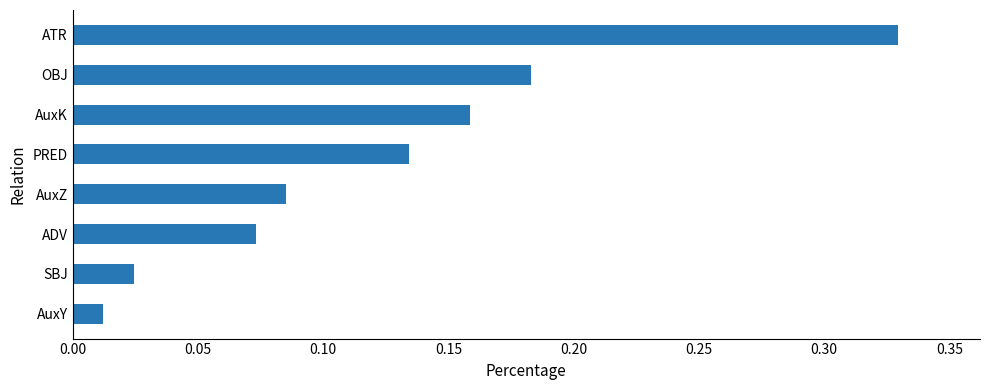

The chart shows a value of 0.1 at AuxK. True or false?

False